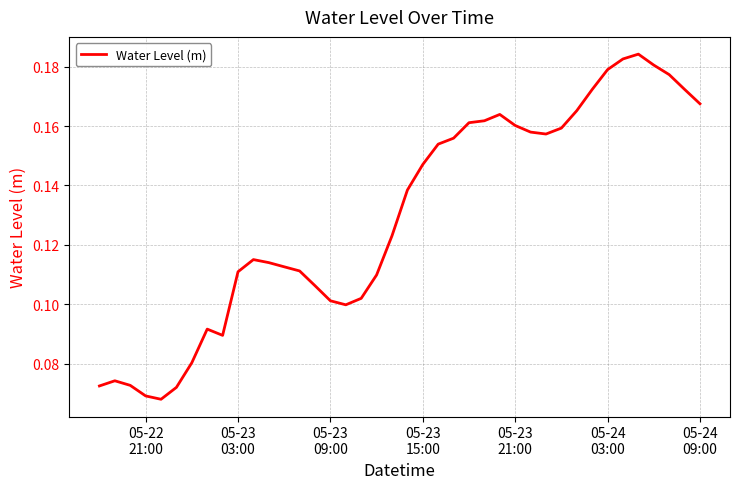

How many lines are shown in the chart?

1